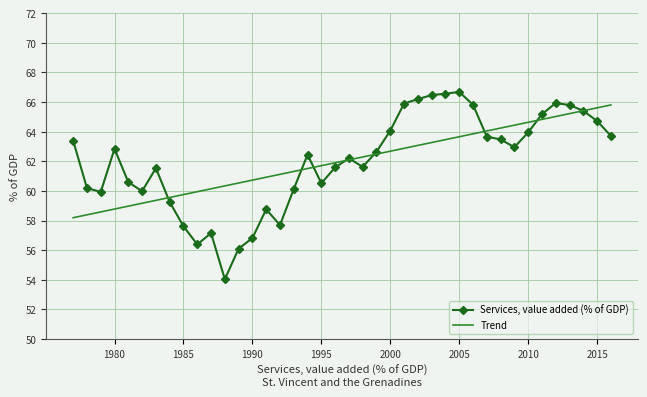

What is the smallest value displayed?

54.0